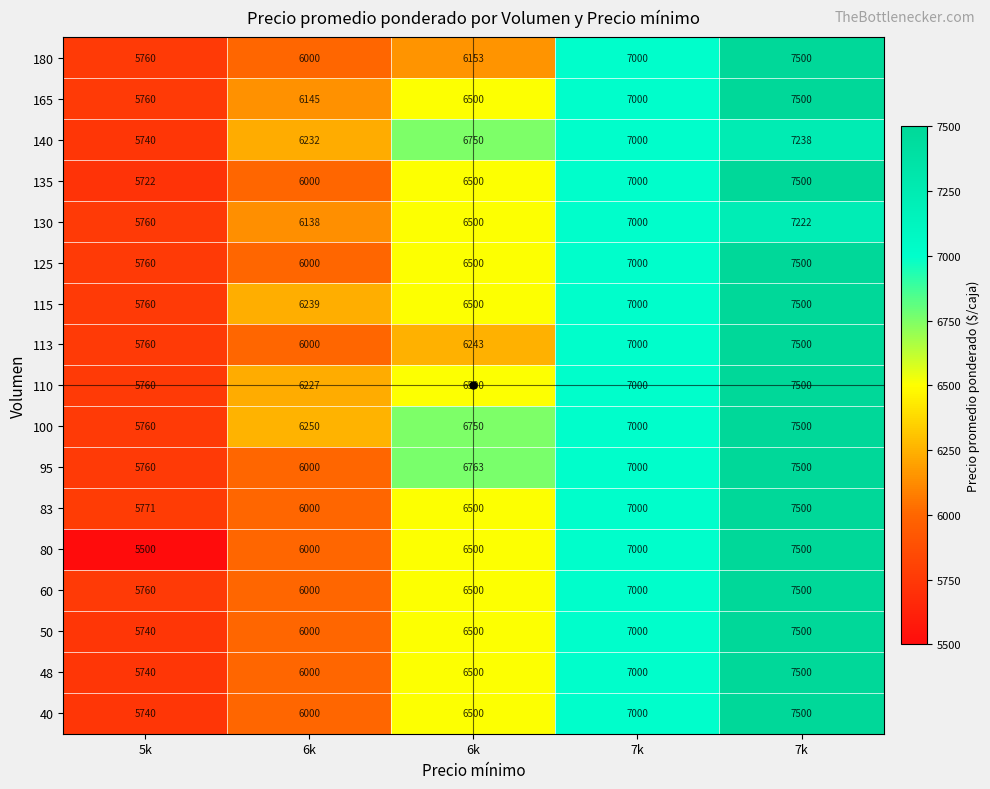

How many data points does each series have?

5